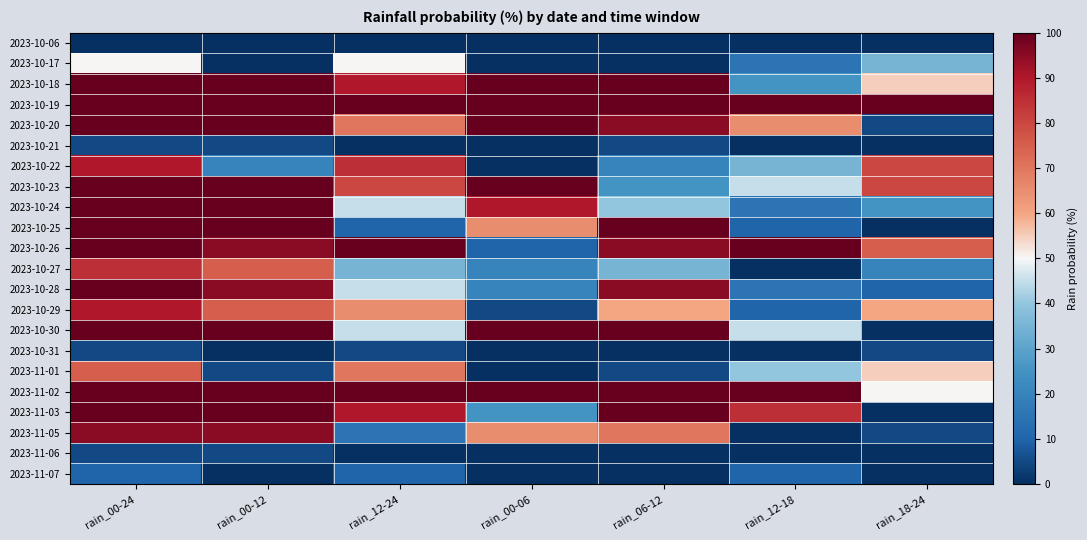

Rank the series by their maximum value, from highest to lowest.

2023-10-18, 2023-10-19, 2023-10-20, 2023-10-23, 2023-10-24, 2023-10-25, 2023-10-26, 2023-10-28, 2023-10-30, 2023-11-02, 2023-11-03, 2023-11-05, 2023-10-22, 2023-10-29, 2023-10-27, 2023-11-01, 2023-10-17, 2023-11-07, 2023-10-21, 2023-10-31, 2023-11-06, 2023-10-06